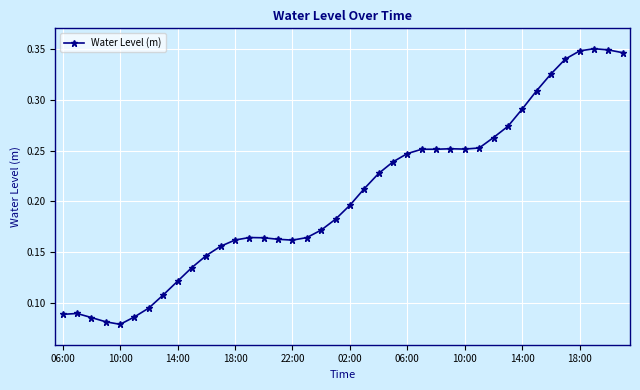

True or false: the data has more than 1 interior local peaks.

True